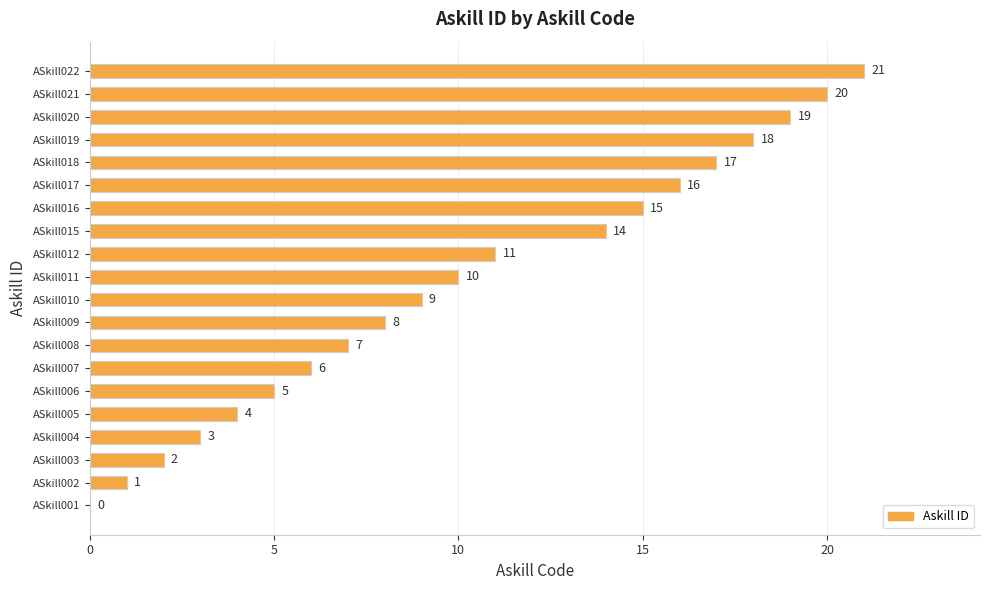

True or false: the data shows 14 at ASkill015.

True